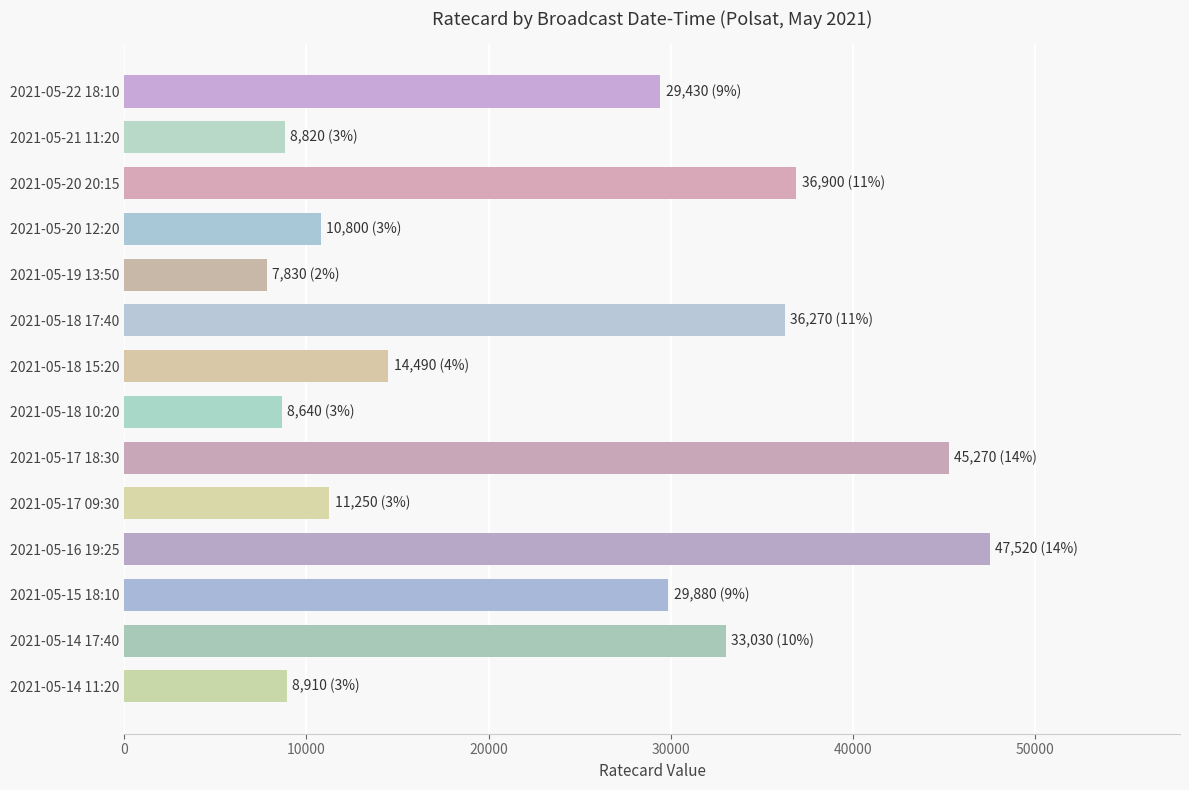

How many distinct data groups are displayed?

1